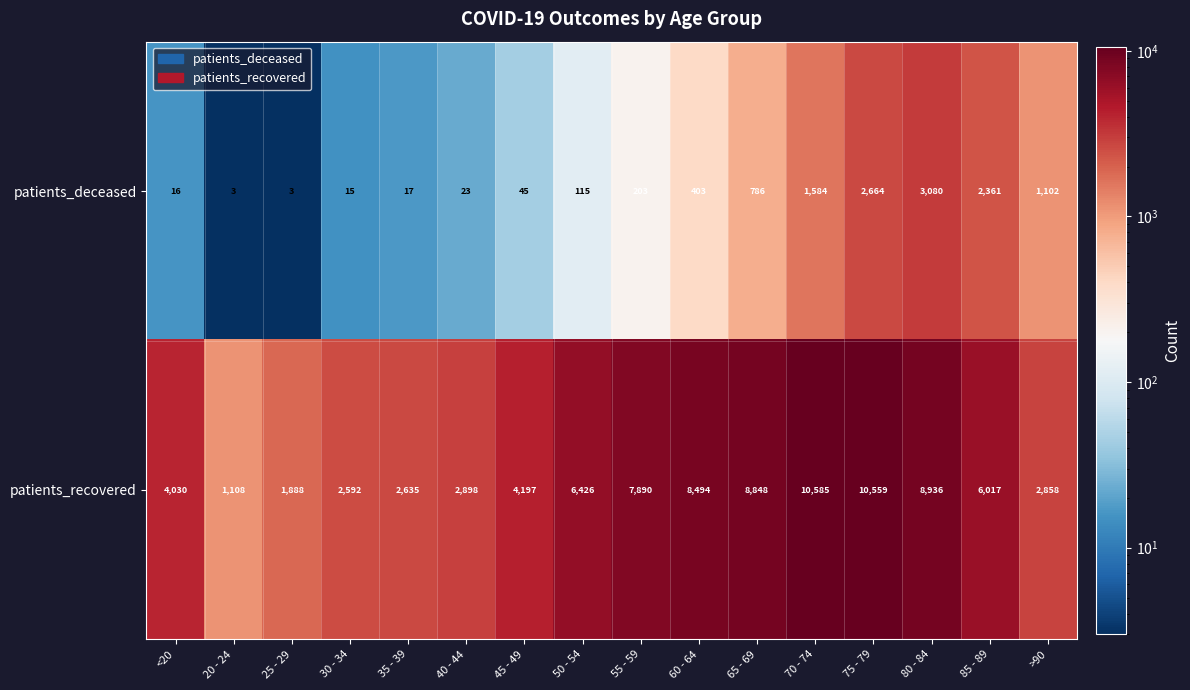

Read the patients_deceased value at <20, to the nearest 10.

20